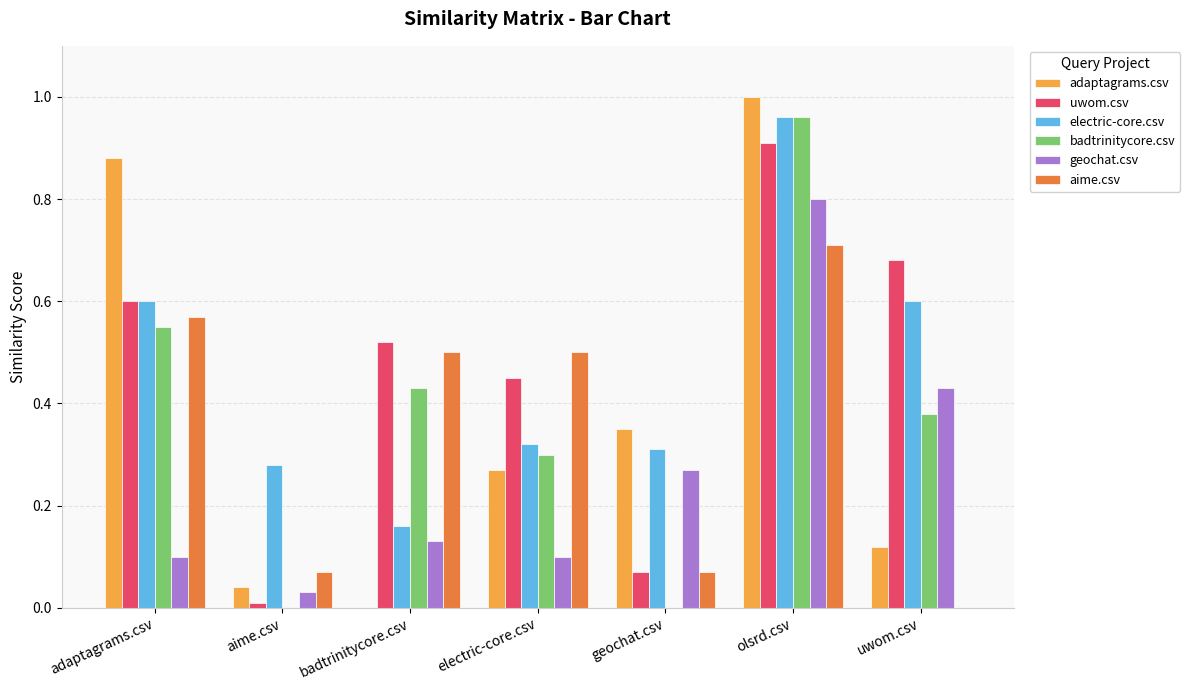

Which series changed the most between badtrinitycore.csv and geochat.csv?

uwom.csv